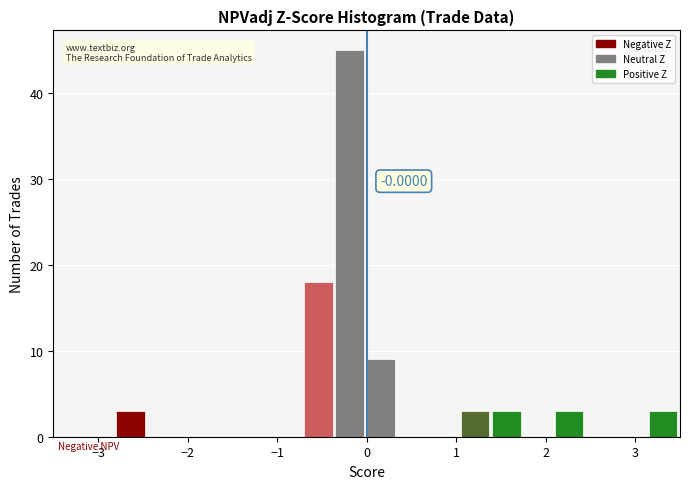

Around what value on the x-axis is the tallest bar? Give the approximate position of its centre, as read against the axis.

-0.2